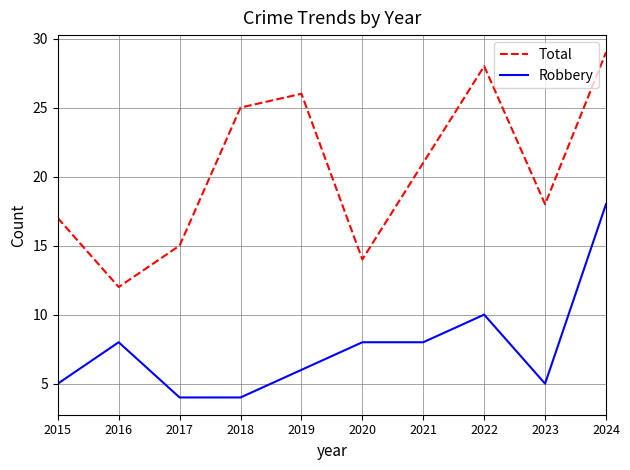

At which label does Total first exceed 21?

2018